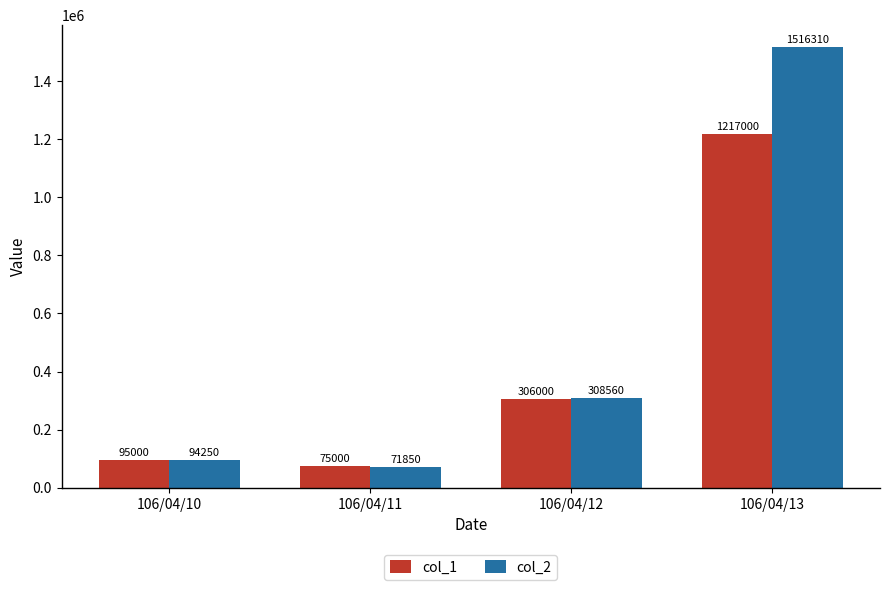

Which label corresponds to the smallest value in the chart?

106/04/11